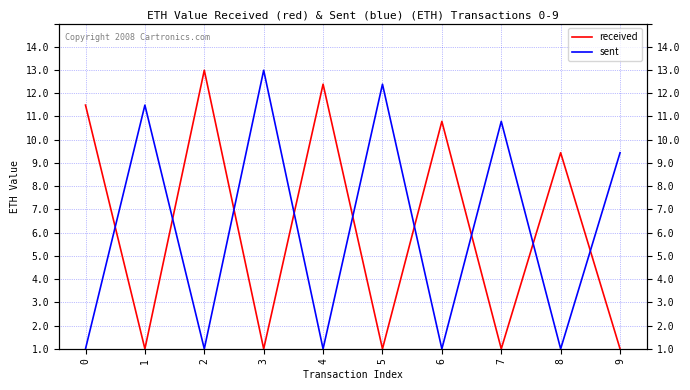

What is the sum of the received values at 1 and 6?

9.8